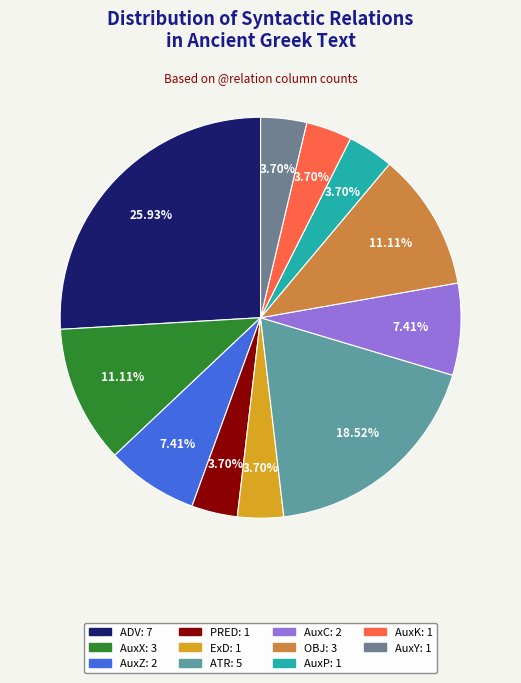

Which slice is the largest?

ADV